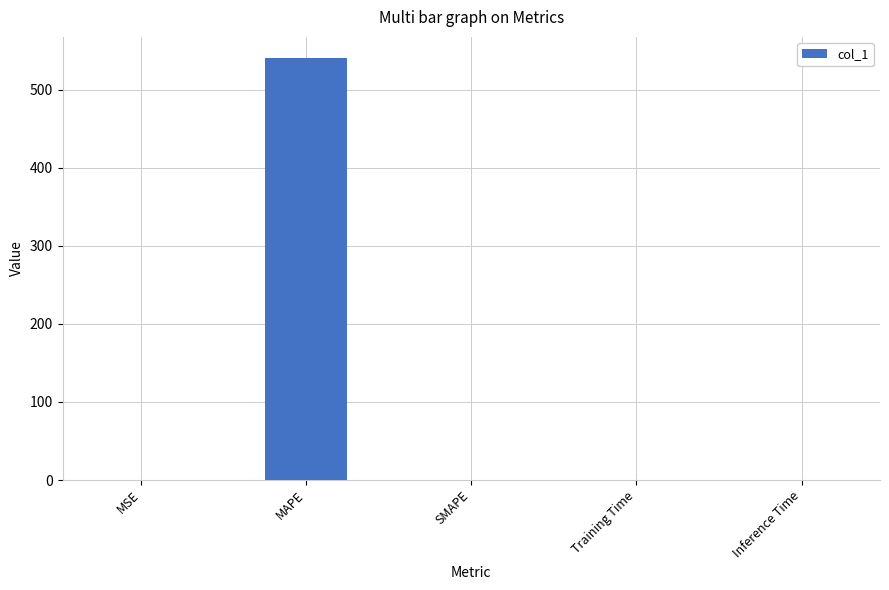

True or false: the data shows 0.0 at SMAPE.

True